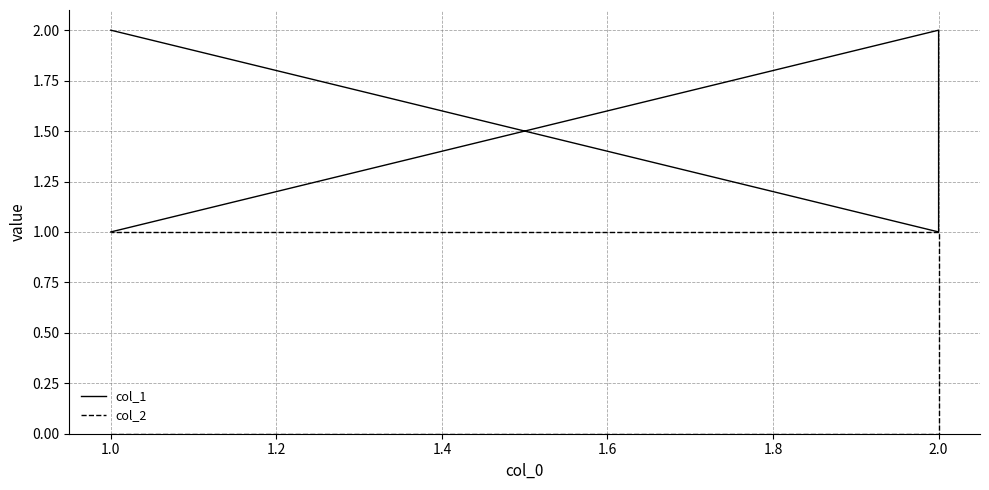

Count the number of categories in the chart.

4